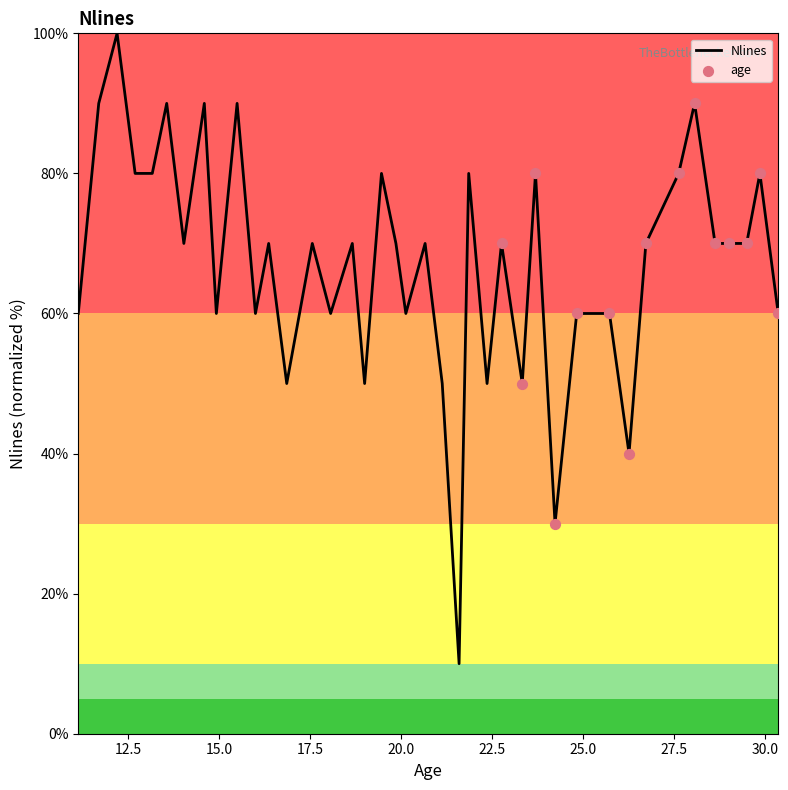

What is the smallest value displayed?

10